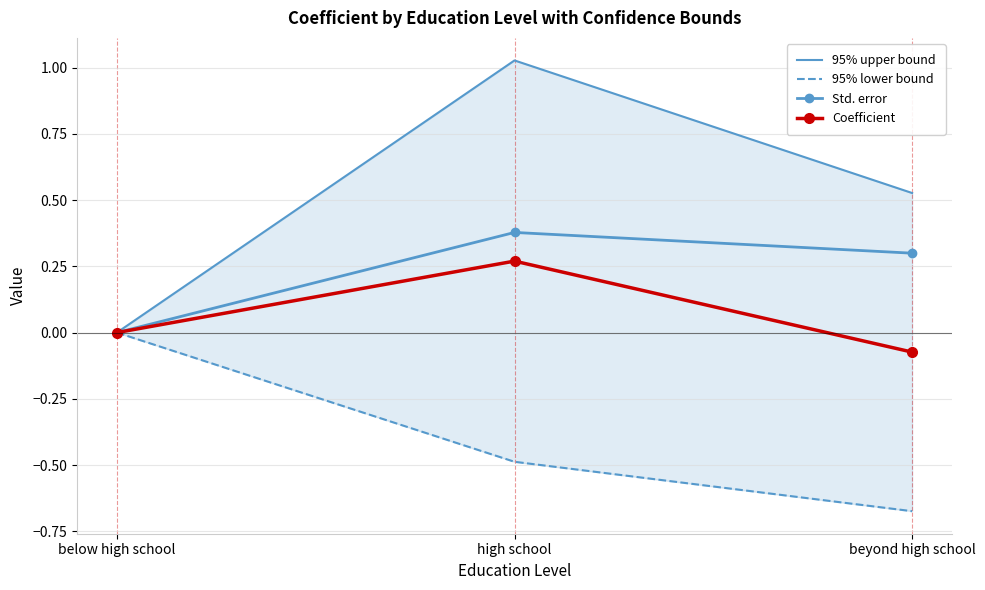

Between high school and beyond high school, which series saw the biggest shift?

95% upper bound